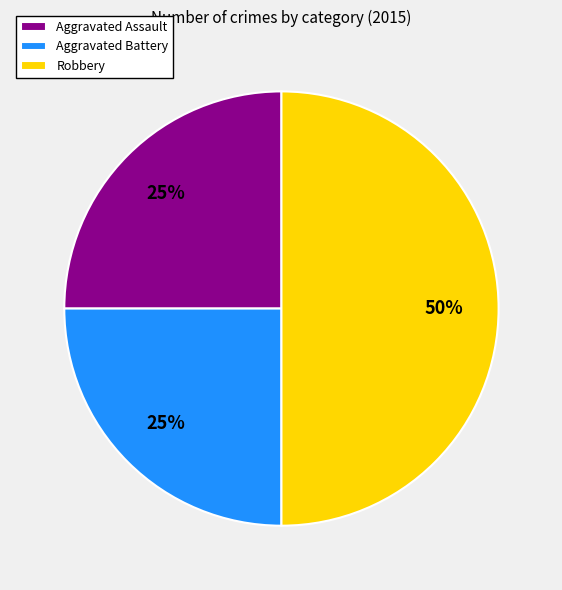

The Aggravated Battery slice represents 30% of the pie. True or false?

False